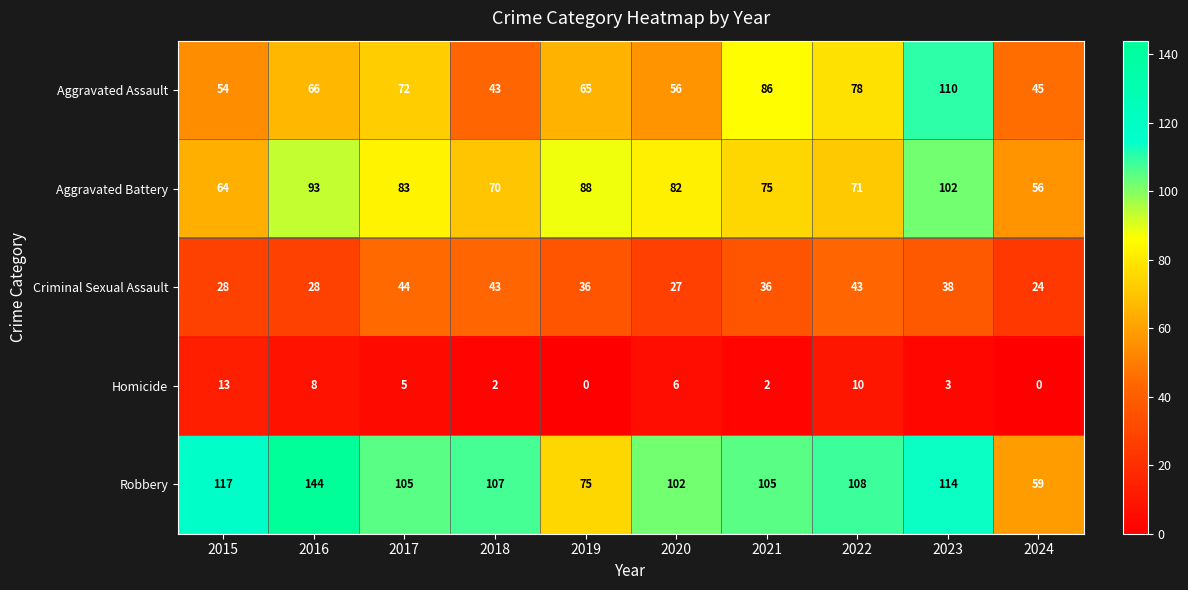

What value does the Aggravated Battery series have at 2020, to the nearest 5?

80